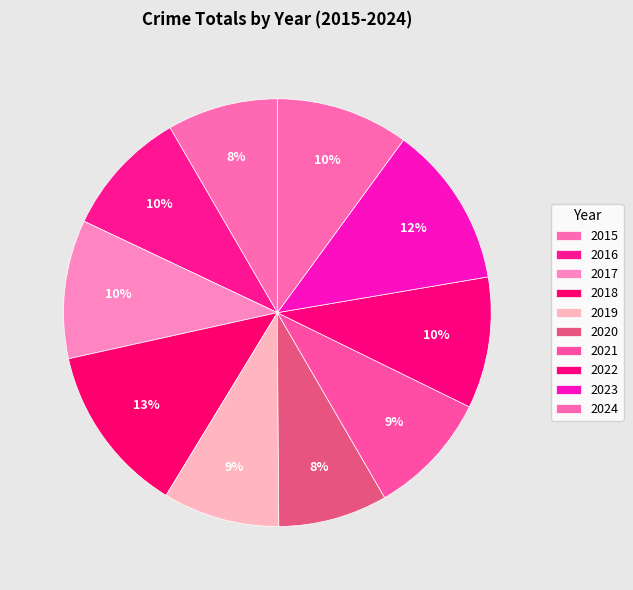

Rank the categories by value from highest to lowest.

2018, 2023, 2017, 2024, 2022, 2016, 2021, 2019, 2015, 2020